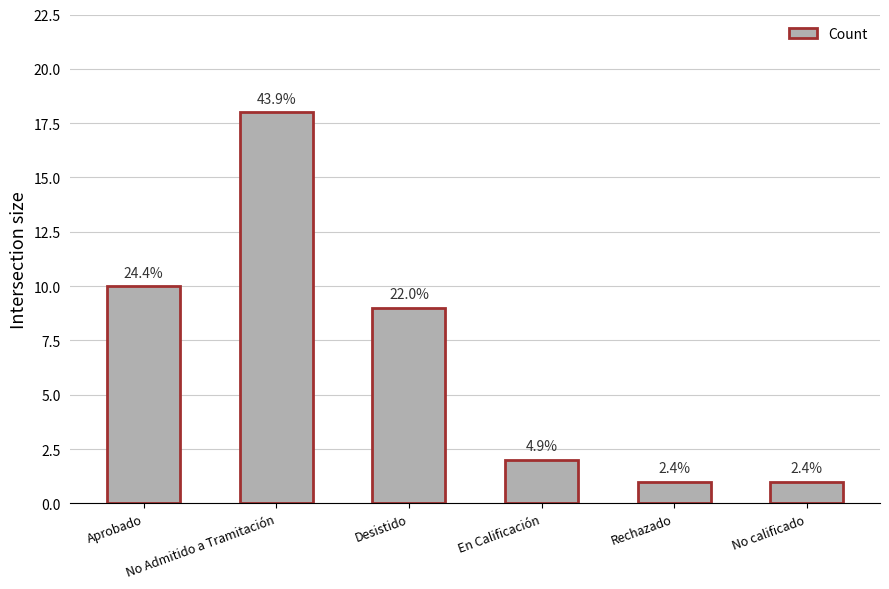

True or false: the data shows 2 at No calificado.

False